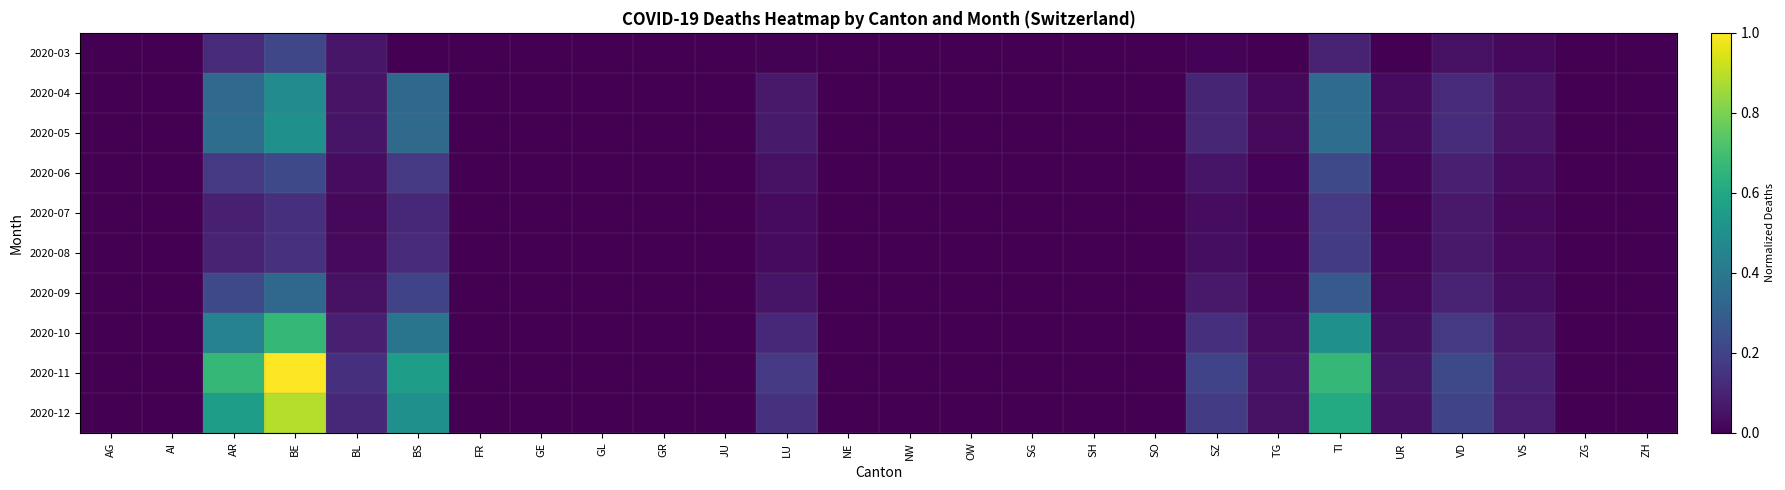

Reading left to right, what are all the values shown in this chart?

2020-03: AG=0.0	AI=0.0	AR=0.1	BE=0.2	BL=0.1	BS=0.0	FR=0.0	GE=0.0	GL=0.0	GR=0.0	JU=0.0	LU=0.0	NE=0.0	NW=0.0	OW=0.0	SG=0.0	SH=0.0	SO=0.0	SZ=0.0	TG=0.0	TI=0.1	UR=0.0	VD=0.0	VS=0.0	ZG=0.0	ZH=0.0
2020-04: AG=0.0	AI=0.0	AR=0.3	BE=0.5	BL=0.1	BS=0.3	FR=0.0	GE=0.0	GL=0.0	GR=0.0	JU=0.0	LU=0.1	NE=0.0	NW=0.0	OW=0.0	SG=0.0	SH=0.0	SO=0.0	SZ=0.1	TG=0.0	TI=0.3	UR=0.0	VD=0.1	VS=0.1	ZG=0.0	ZH=0.0
2020-05: AG=0.0	AI=0.0	AR=0.4	BE=0.5	BL=0.1	BS=0.3	FR=0.0	GE=0.0	GL=0.0	GR=0.0	JU=0.0	LU=0.1	NE=0.0	NW=0.0	OW=0.0	SG=0.0	SH=0.0	SO=0.0	SZ=0.1	TG=0.0	TI=0.4	UR=0.0	VD=0.1	VS=0.1	ZG=0.0	ZH=0.0
2020-06: AG=0.0	AI=0.0	AR=0.2	BE=0.2	BL=0.0	BS=0.2	FR=0.0	GE=0.0	GL=0.0	GR=0.0	JU=0.0	LU=0.0	NE=0.0	NW=0.0	OW=0.0	SG=0.0	SH=0.0	SO=0.0	SZ=0.1	TG=0.0	TI=0.2	UR=0.0	VD=0.1	VS=0.0	ZG=0.0	ZH=0.0
2020-07: AG=0.0	AI=0.0	AR=0.1	BE=0.1	BL=0.0	BS=0.1	FR=0.0	GE=0.0	GL=0.0	GR=0.0	JU=0.0	LU=0.0	NE=0.0	NW=0.0	OW=0.0	SG=0.0	SH=0.0	SO=0.0	SZ=0.0	TG=0.0	TI=0.2	UR=0.0	VD=0.1	VS=0.0	ZG=0.0	ZH=0.0
2020-08: AG=0.0	AI=0.0	AR=0.1	BE=0.1	BL=0.0	BS=0.1	FR=0.0	GE=0.0	GL=0.0	GR=0.0	JU=0.0	LU=0.0	NE=0.0	NW=0.0	OW=0.0	SG=0.0	SH=0.0	SO=0.0	SZ=0.0	TG=0.0	TI=0.2	UR=0.0	VD=0.1	VS=0.0	ZG=0.0	ZH=0.0
2020-09: AG=0.0	AI=0.0	AR=0.2	BE=0.3	BL=0.0	BS=0.2	FR=0.0	GE=0.0	GL=0.0	GR=0.0	JU=0.0	LU=0.1	NE=0.0	NW=0.0	OW=0.0	SG=0.0	SH=0.0	SO=0.0	SZ=0.1	TG=0.0	TI=0.3	UR=0.0	VD=0.1	VS=0.0	ZG=0.0	ZH=0.0
2020-10: AG=0.0	AI=0.0	AR=0.4	BE=0.7	BL=0.1	BS=0.4	FR=0.0	GE=0.0	GL=0.0	GR=0.0	JU=0.0	LU=0.1	NE=0.0	NW=0.0	OW=0.0	SG=0.0	SH=0.0	SO=0.0	SZ=0.1	TG=0.0	TI=0.5	UR=0.0	VD=0.2	VS=0.1	ZG=0.0	ZH=0.0
2020-11: AG=0.0	AI=0.0	AR=0.7	BE=1.0	BL=0.1	BS=0.6	FR=0.0	GE=0.0	GL=0.0	GR=0.0	JU=0.0	LU=0.2	NE=0.0	NW=0.0	OW=0.0	SG=0.0	SH=0.0	SO=0.0	SZ=0.2	TG=0.1	TI=0.7	UR=0.1	VD=0.2	VS=0.1	ZG=0.0	ZH=0.0
2020-12: AG=0.0	AI=0.0	AR=0.6	BE=0.9	BL=0.1	BS=0.5	FR=0.0	GE=0.0	GL=0.0	GR=0.0	JU=0.0	LU=0.1	NE=0.0	NW=0.0	OW=0.0	SG=0.0	SH=0.0	SO=0.0	SZ=0.2	TG=0.0	TI=0.6	UR=0.1	VD=0.2	VS=0.1	ZG=0.0	ZH=0.0